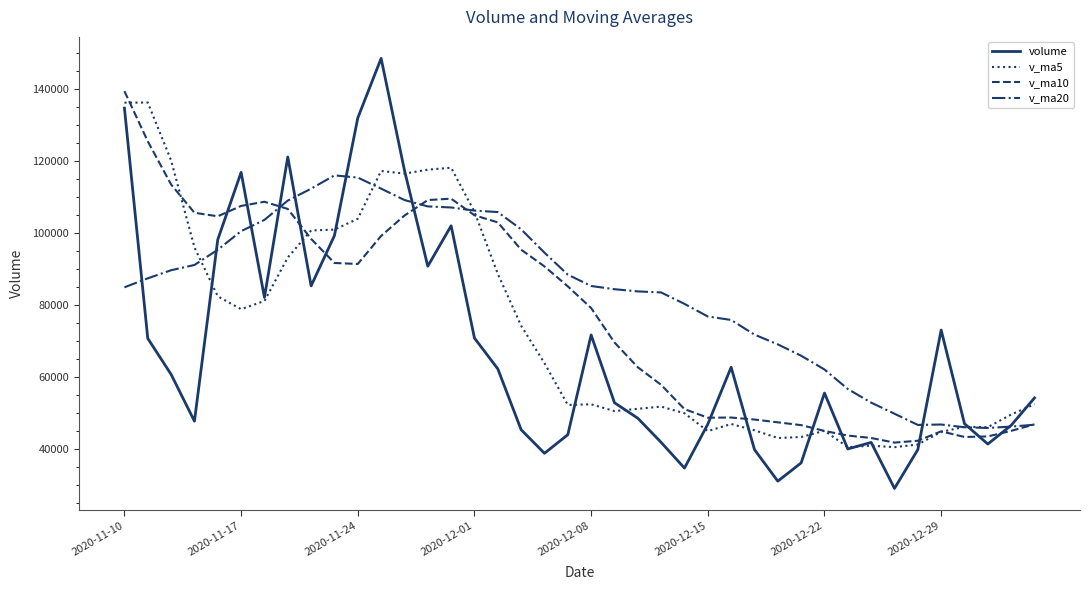

What is the minimum value shown in the chart?

29009.0